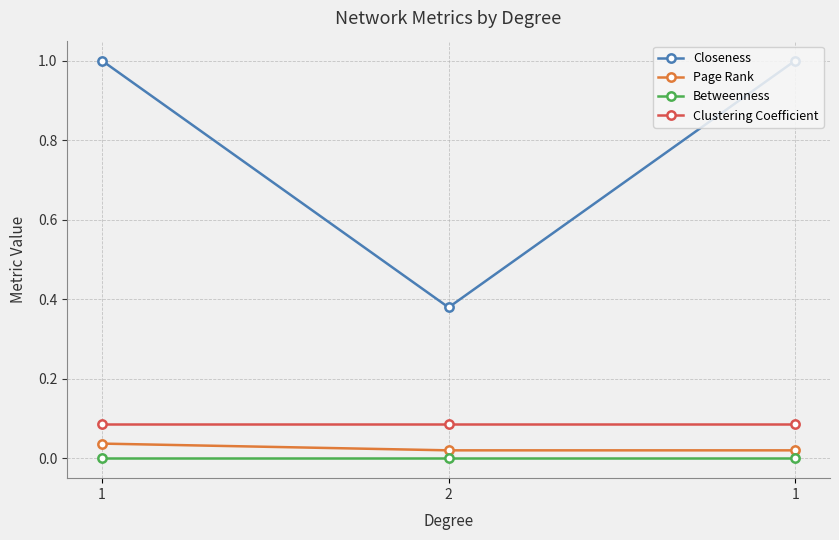

How many lines are shown in the chart?

4